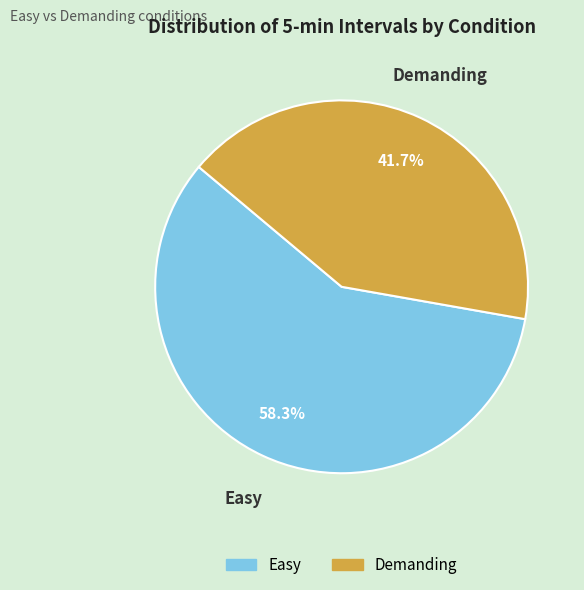

To the nearest percent, what is the combined percentage of Demanding and Easy?

100%